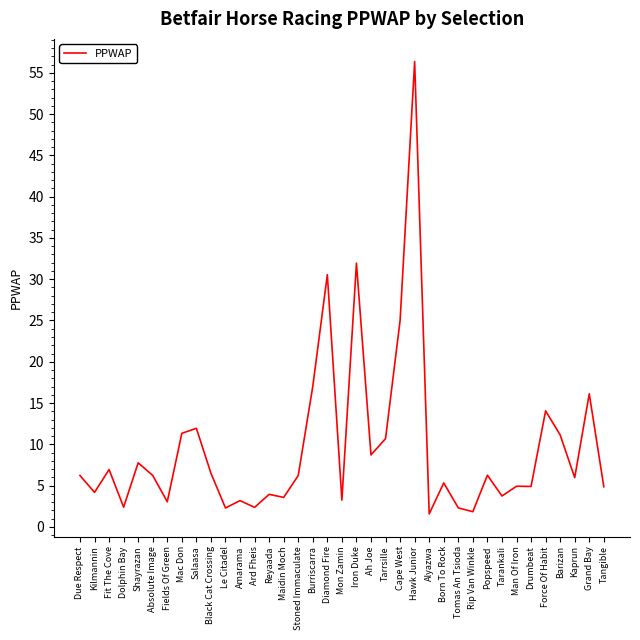

How many distinct data groups are displayed?

1